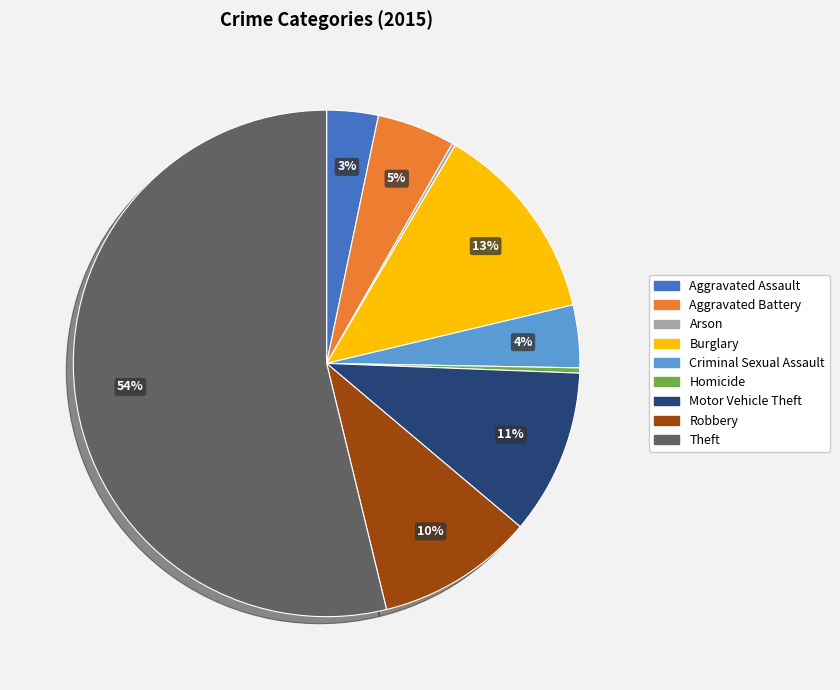

To the nearest percent, what is the difference between the Robbery and Criminal Sexual Assault slice percentages?

6%